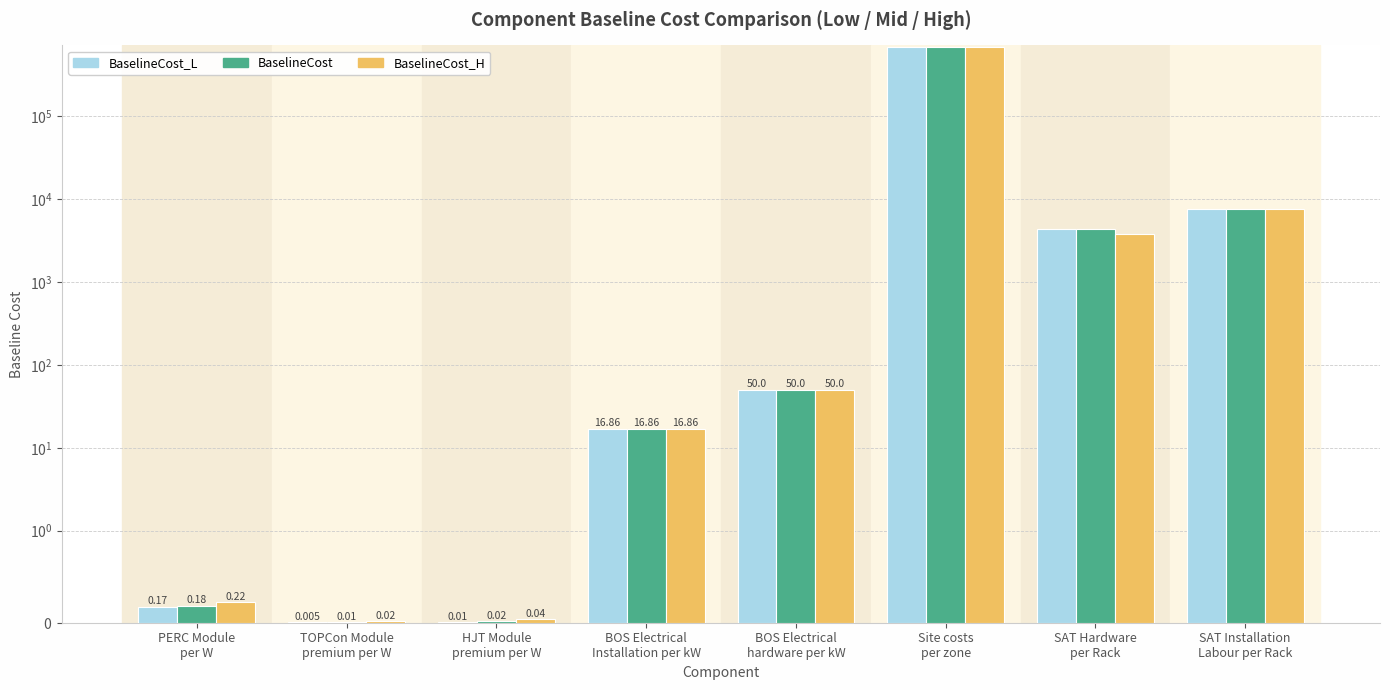

At which category is the sum across all series the highest?

Site costs
per zone